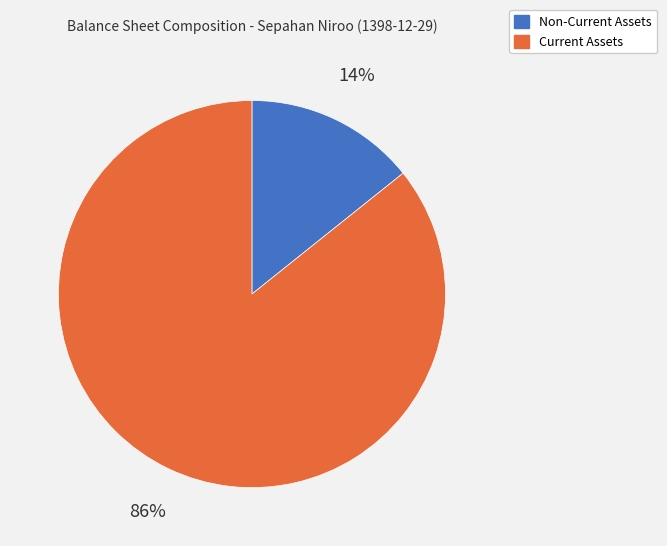

Is there any slice that represents more than half of the pie?

Yes